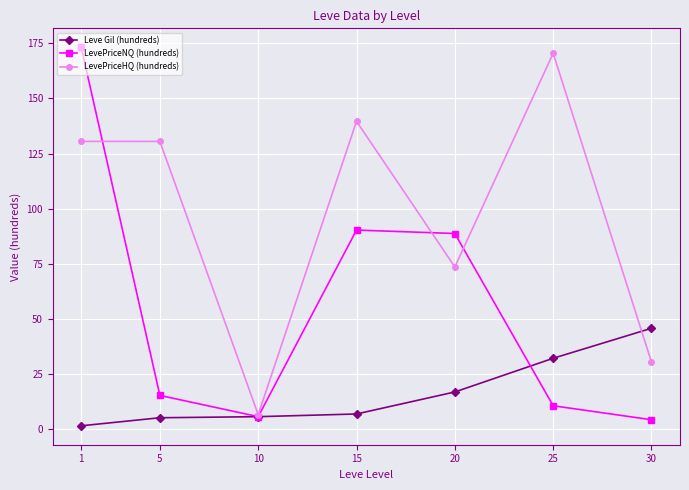

What is the lowest value of the LevePriceHQ (hundreds) series?

6.7